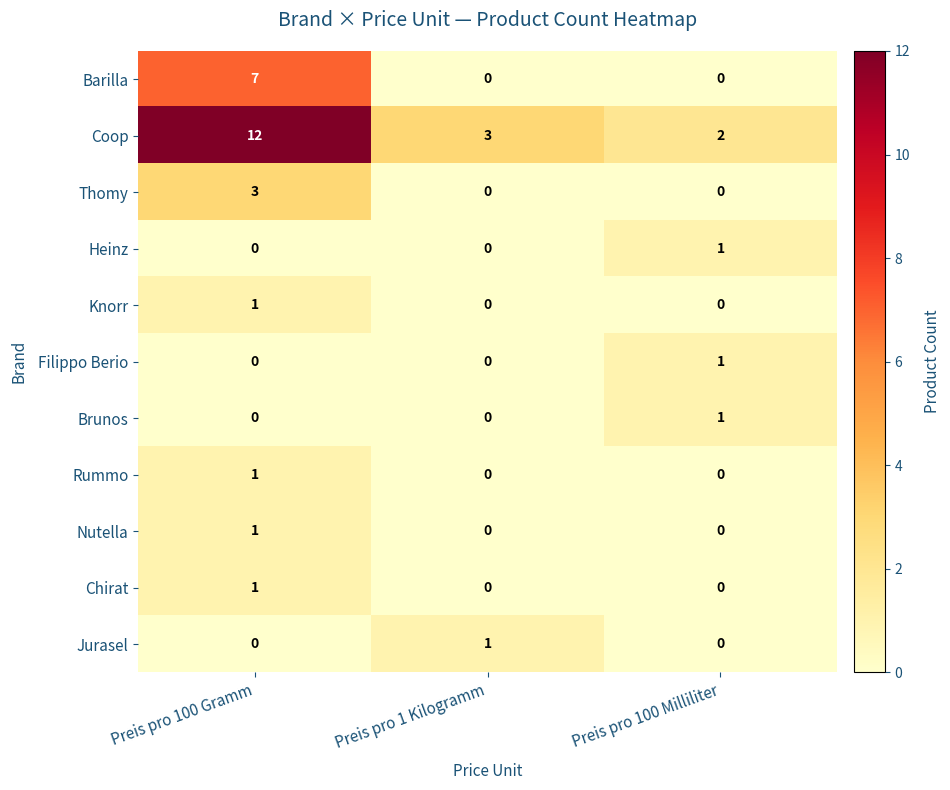

The value of Knorr at Preis pro 100 Gramm is 1. True or false?

True